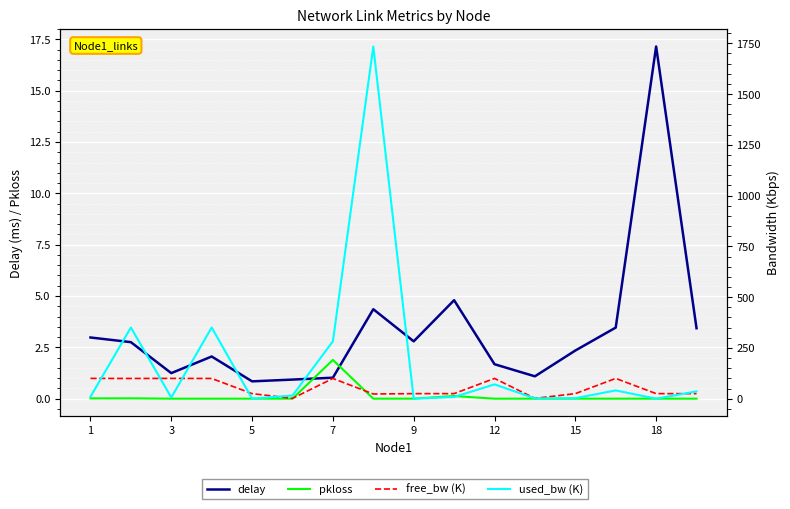

True or false: free_bw (K) and used_bw (K) intersect in this chart.

True